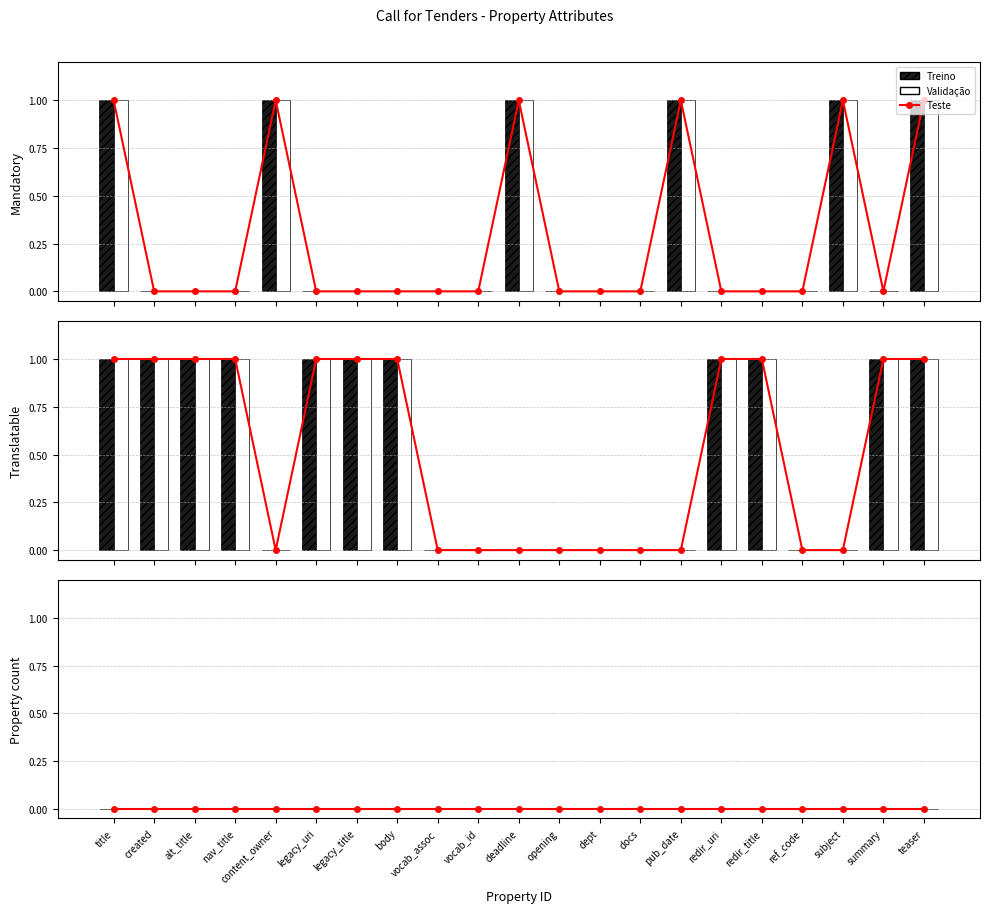

At how many categories does at least one series exceed 0?

15